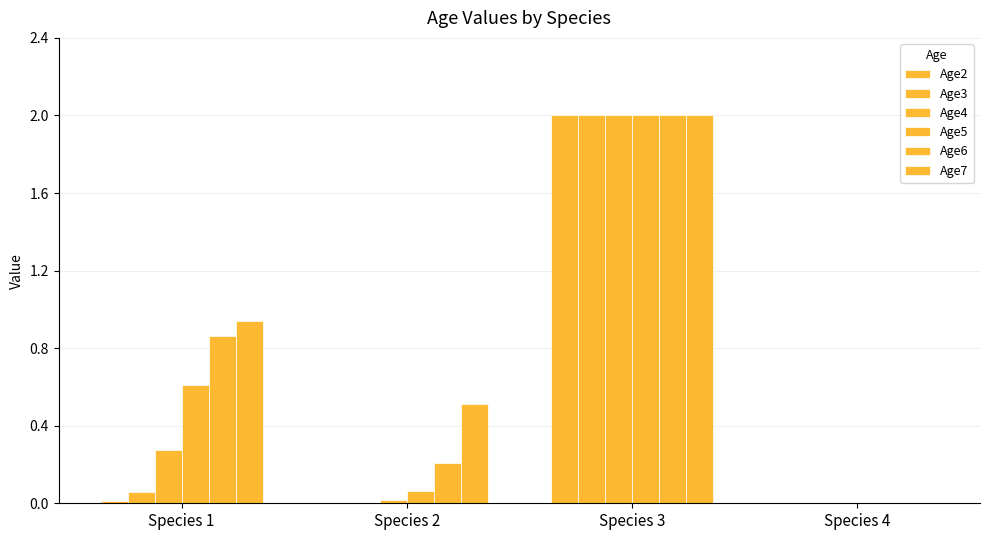

How many values in the Age6 series exceed 0?

3